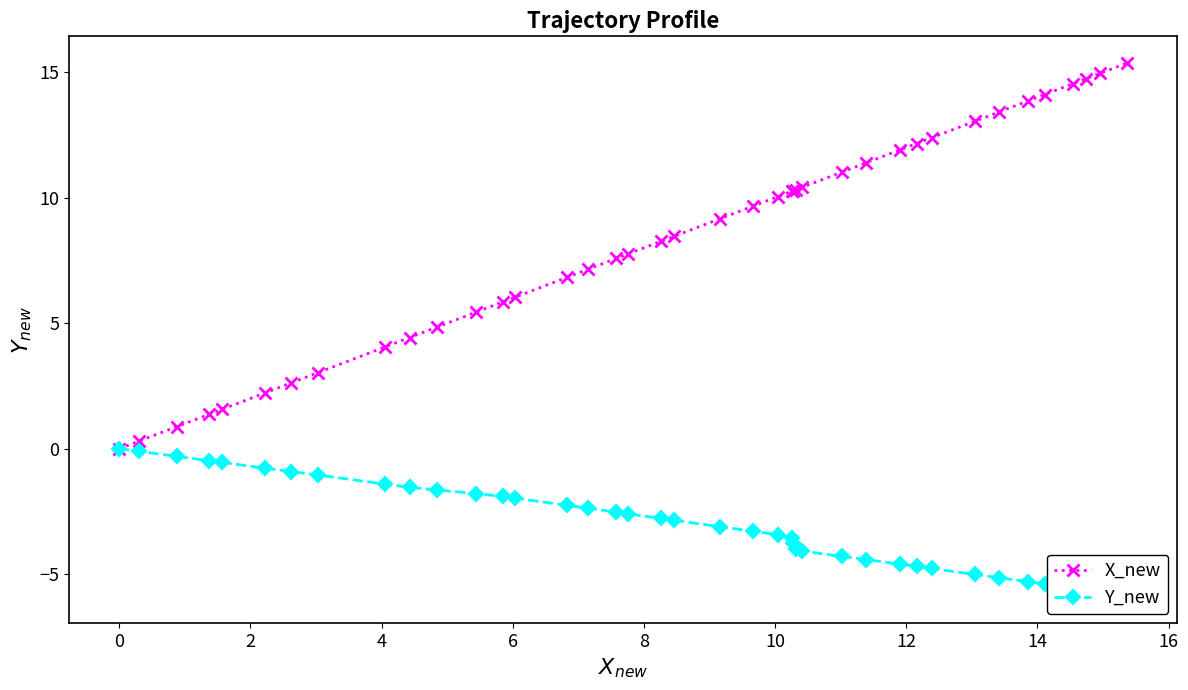

What is the maximum value for X_new?

15.4